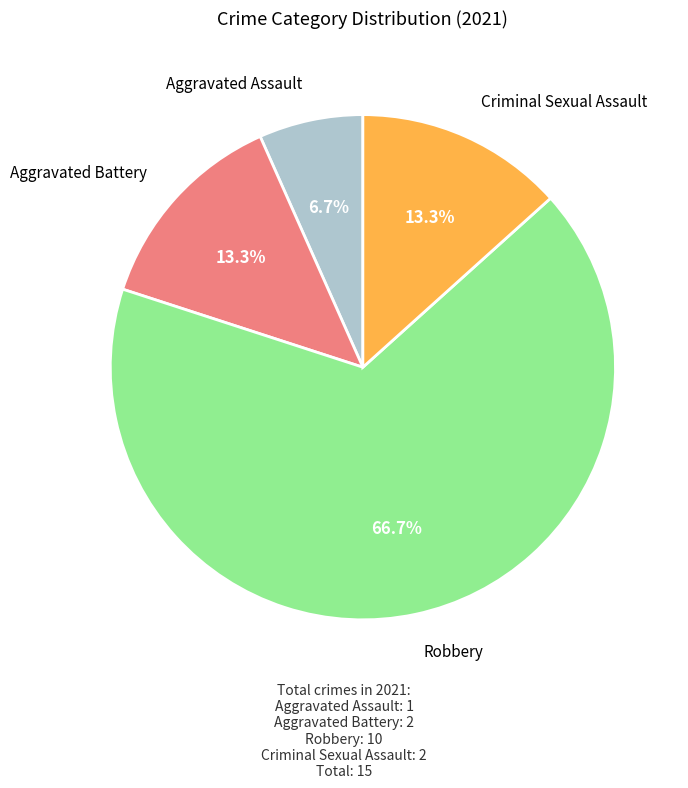

Is there any slice that represents more than half of the pie?

Yes